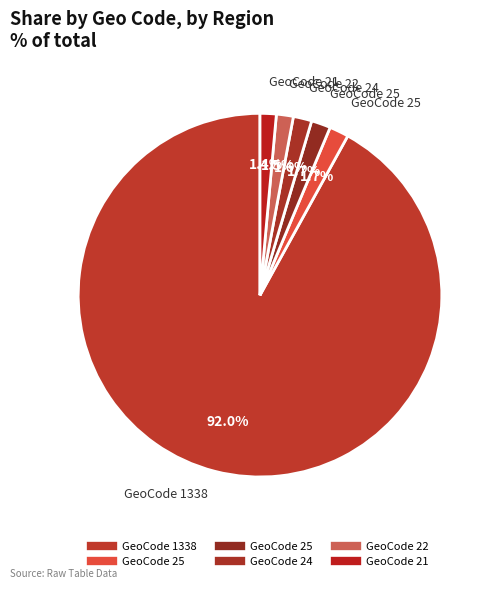

Is there any slice that represents more than half of the pie?

Yes